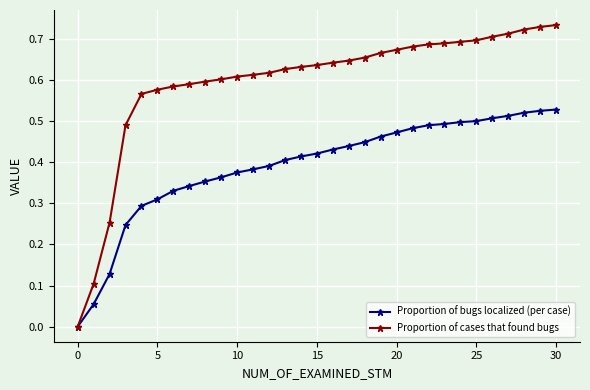

List the series in order of their peak value, lowest first.

Proportion of bugs localized (per case), Proportion of cases that found bugs